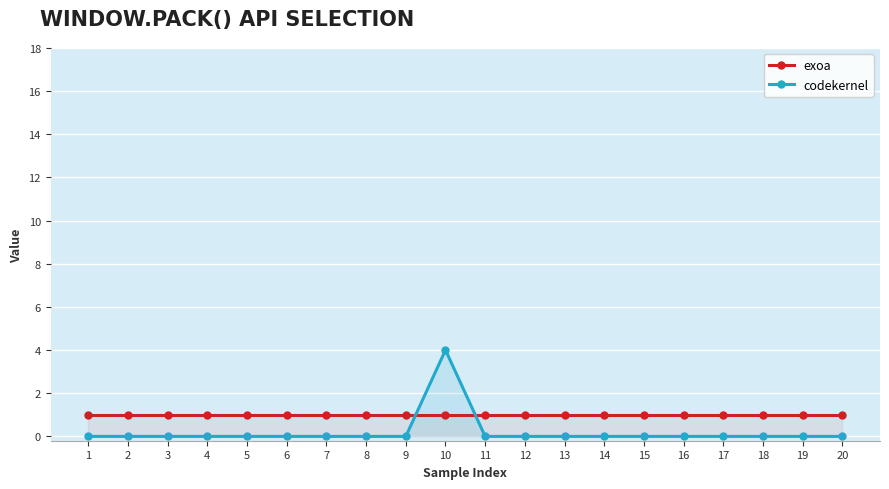

The value of codekernel at 19 is 2. True or false?

False